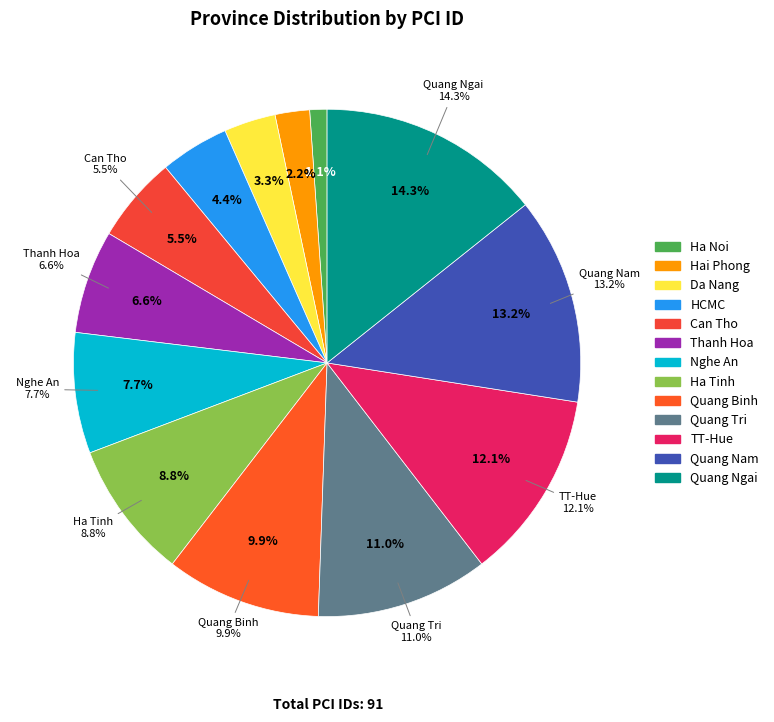

Does Quang Ngai account for over 50% of the chart?

No